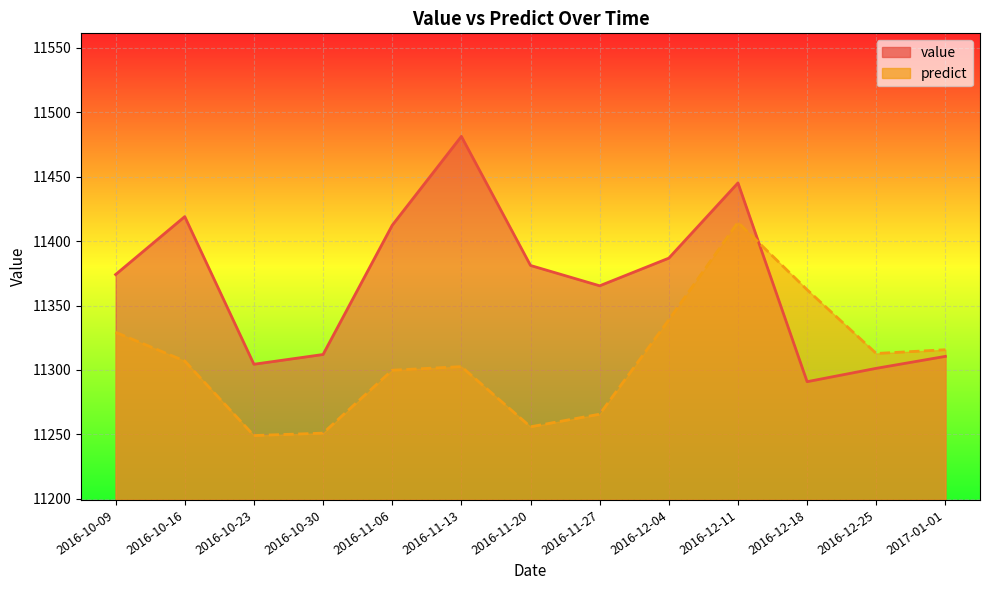

Reading right to left, extract all data points from this chart.

value: 2017-01-01=11310.6	2016-12-25=11301.3	2016-12-18=11290.9	2016-12-11=11445.2	2016-12-04=11386.8	2016-11-27=11365.4	2016-11-20=11381.1	2016-11-13=11481.4	2016-11-06=11412.4	2016-10-30=11312.0	2016-10-23=11304.5	2016-10-16=11419.1	2016-10-09=11374.1
predict: 2017-01-01=11315.7	2016-12-25=11312.8	2016-12-18=11362.3	2016-12-11=11414.6	2016-12-04=11338.9	2016-11-27=11265.7	2016-11-20=11255.9	2016-11-13=11302.6	2016-11-06=11299.8	2016-10-30=11251.0	2016-10-23=11249.1	2016-10-16=11307.0	2016-10-09=11329.3